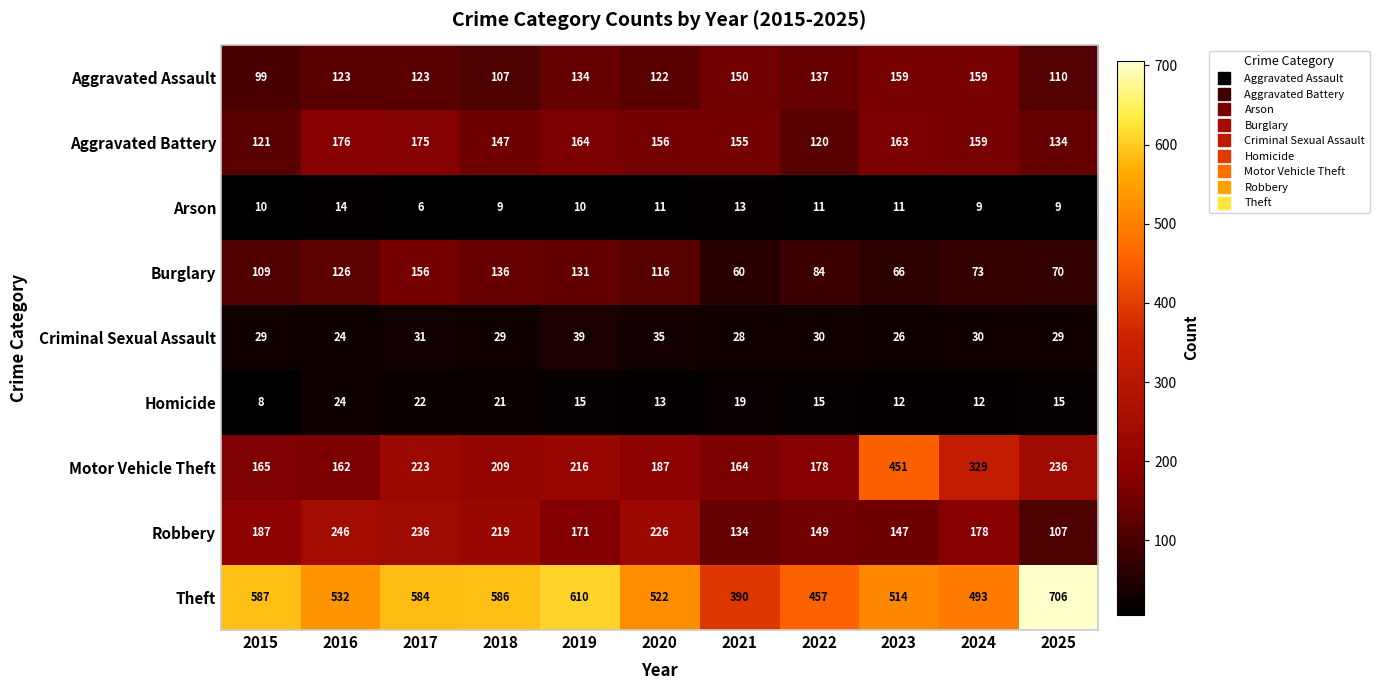

Which series has the largest range (max minus min)?

Theft